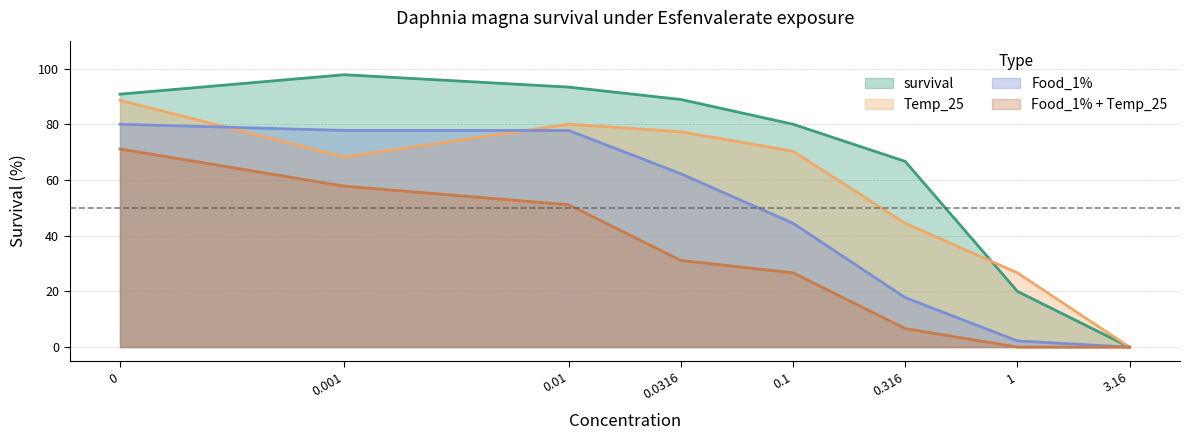

Rank the series at 3.16 from lowest to highest value.

survival, Temp_25, Food_1%, Food_1% + Temp_25